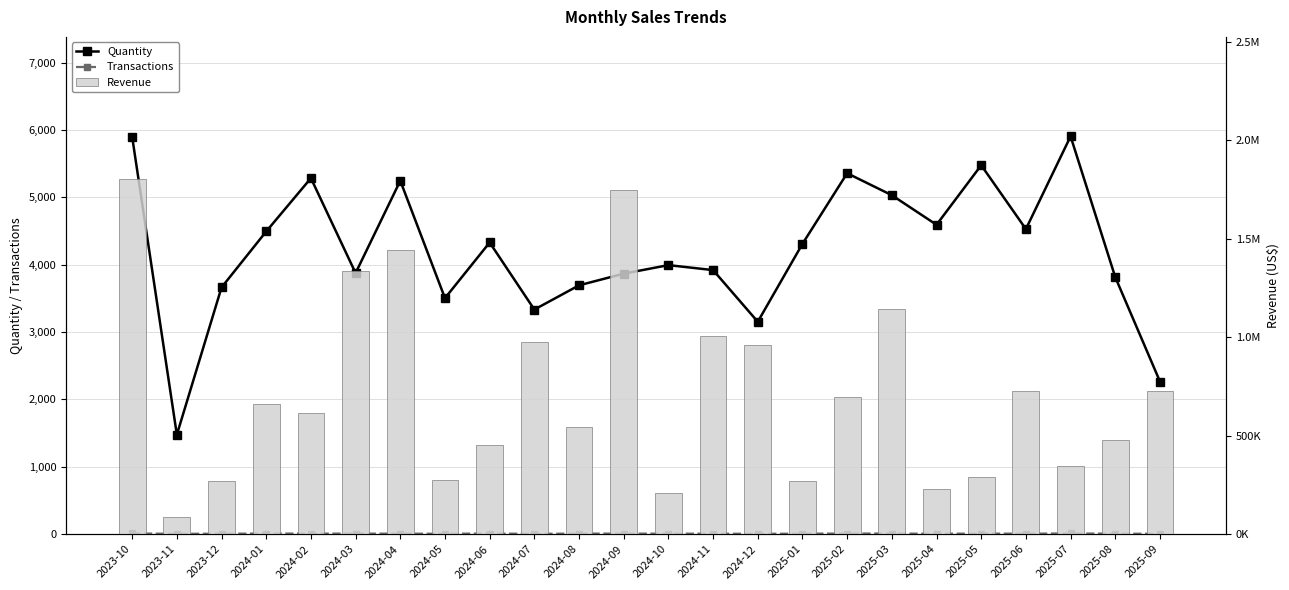

At which label does Revenue first exceed 660591?

2023-10